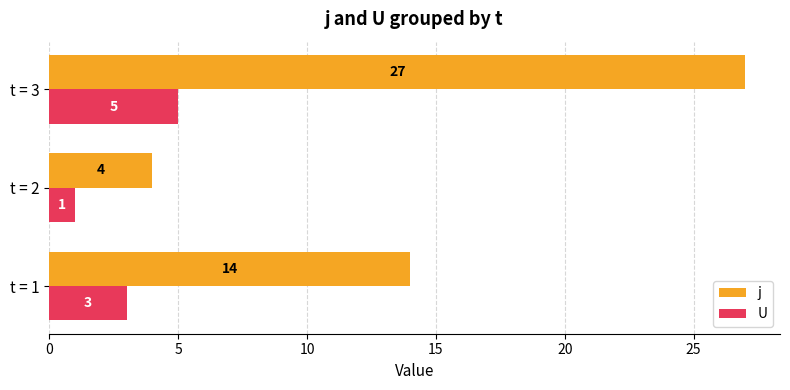

What is the highest value of the U series?

5